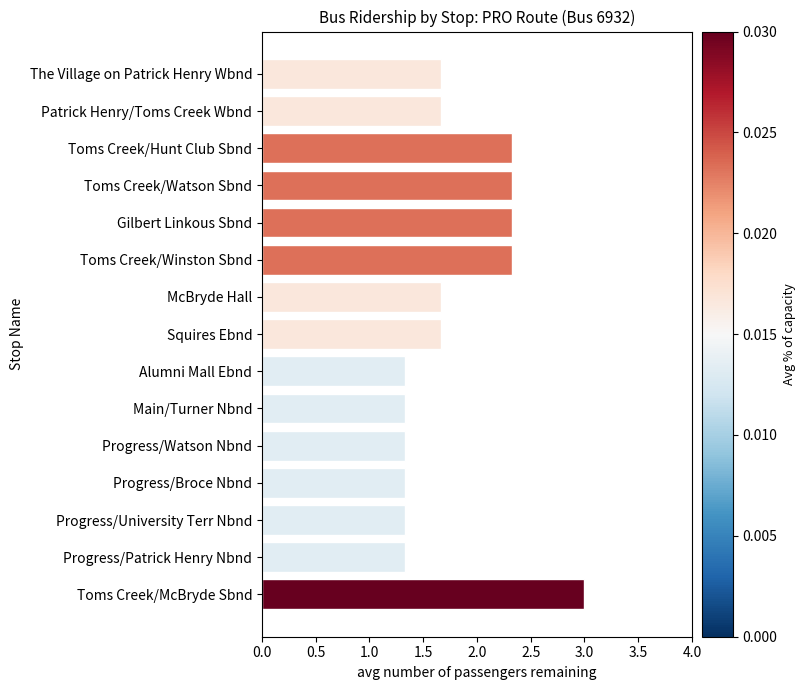

What position from the top is Progress/Broce Nbnd?

12